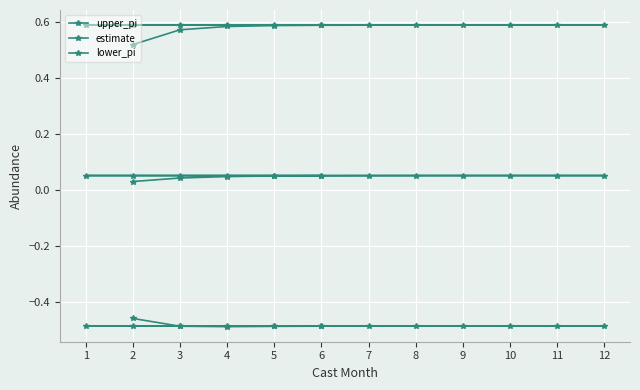

Is this an area chart (filled region under the line)?

No